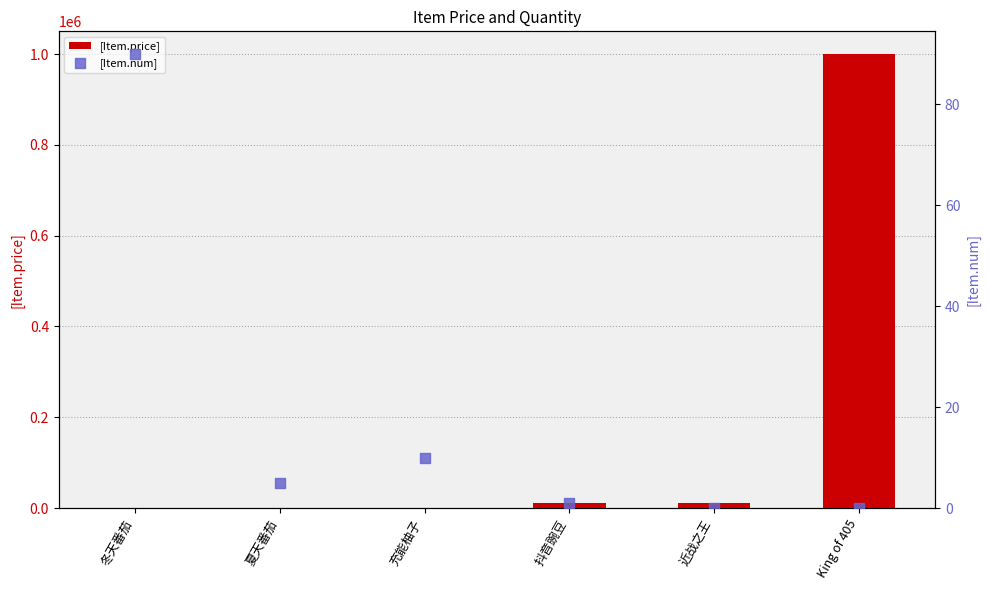

Which series contains the highest Y value?

[Item.price]